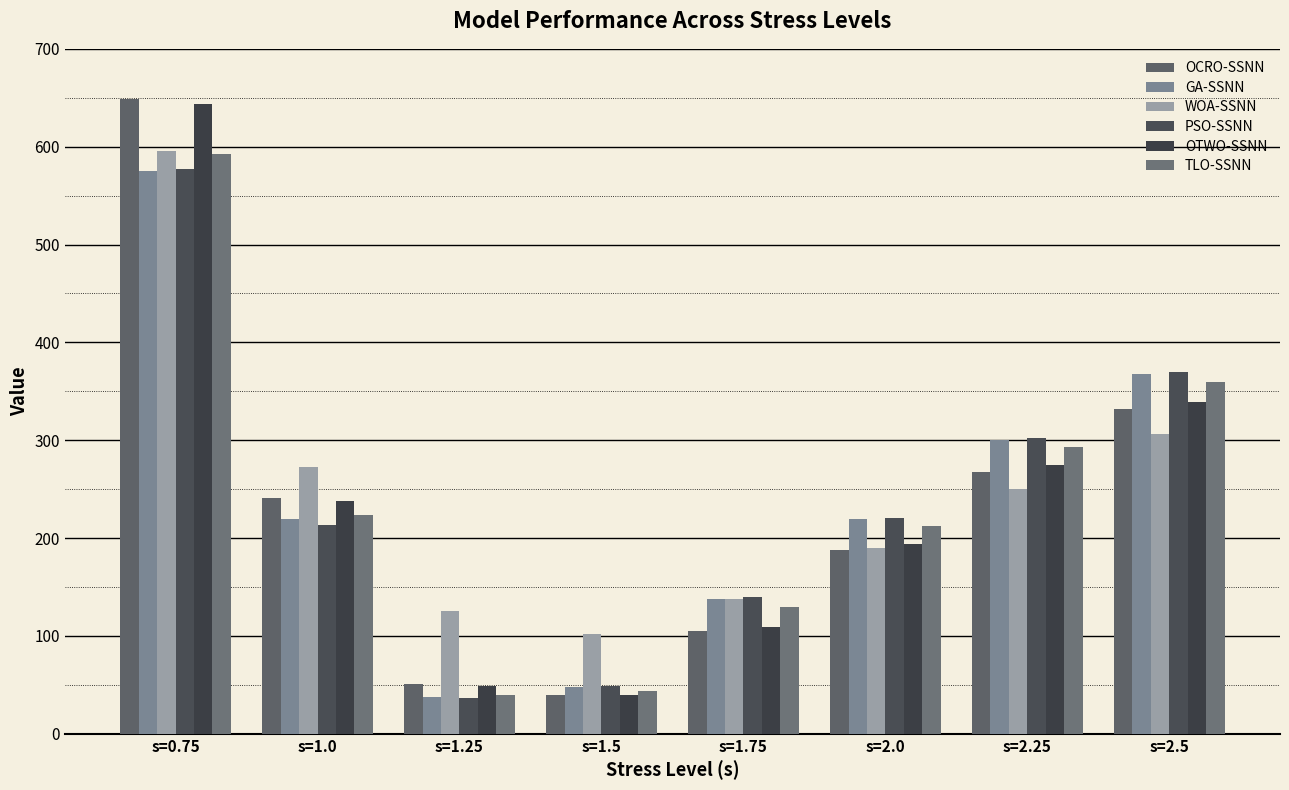

What is the sum of the GA-SSNN values at s=0.75 and s=2.0?

794.0